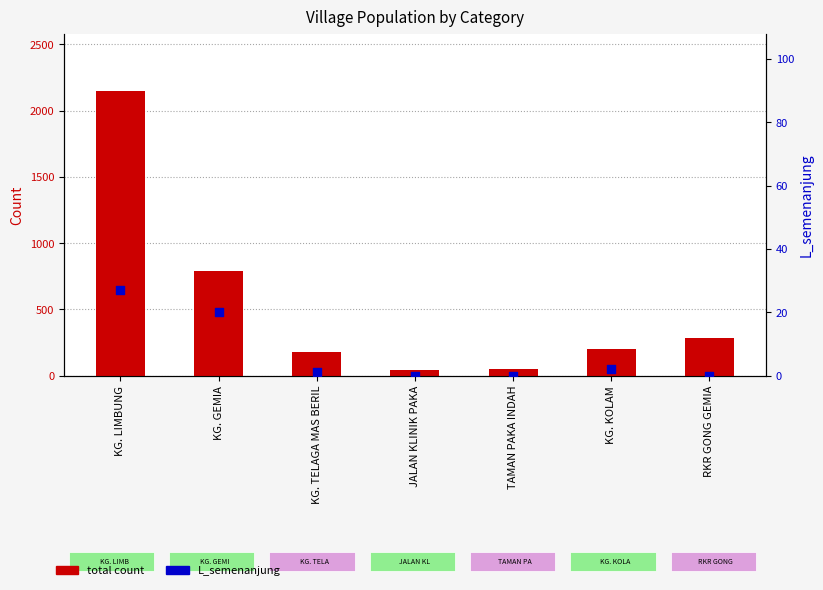

Which series reaches the maximum Y coordinate?

total count